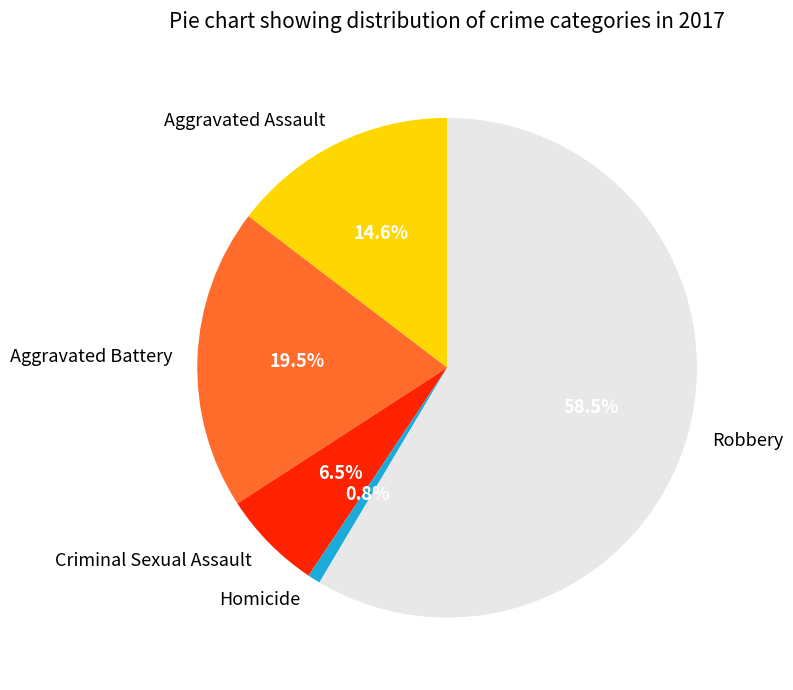

Rank the categories by value from highest to lowest.

Robbery, Aggravated Battery, Aggravated Assault, Criminal Sexual Assault, Homicide